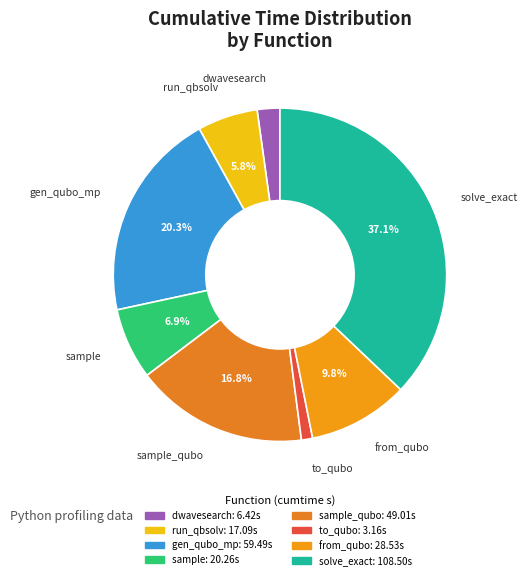

Count the number of slices in the pie.

8